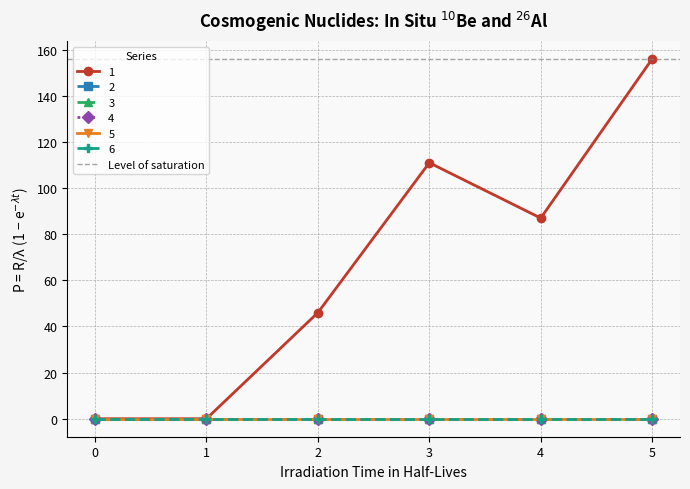

Does the chart display data point markers on the line(s)?

Yes